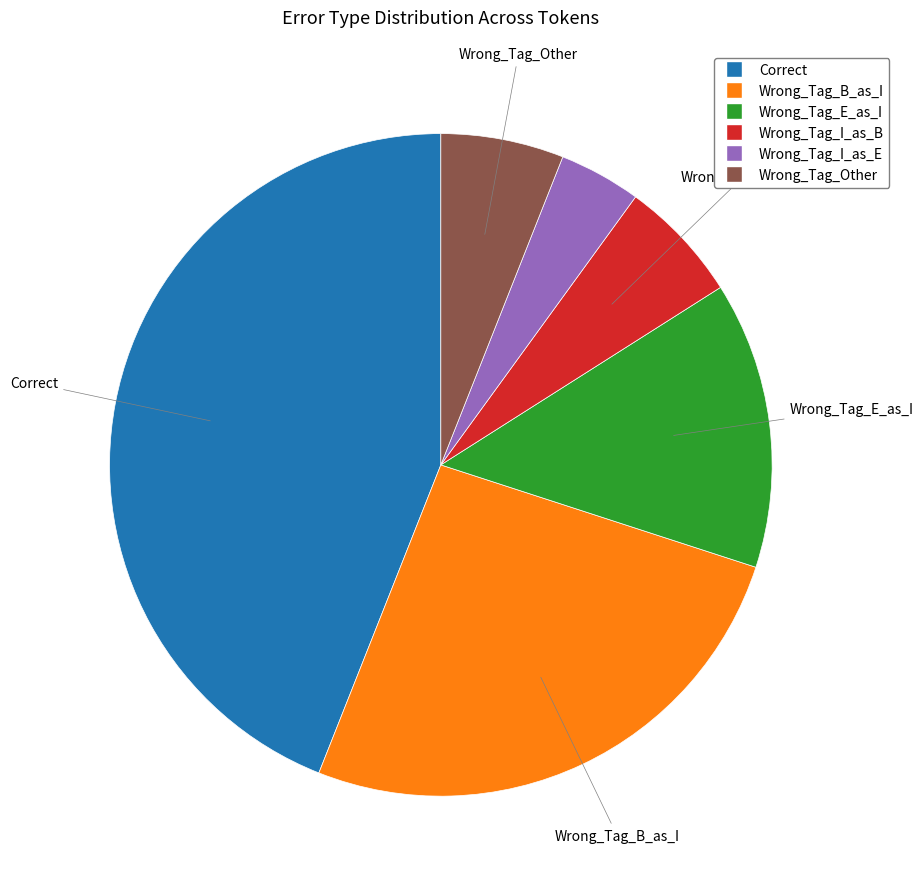

How many segments does this pie chart have?

6